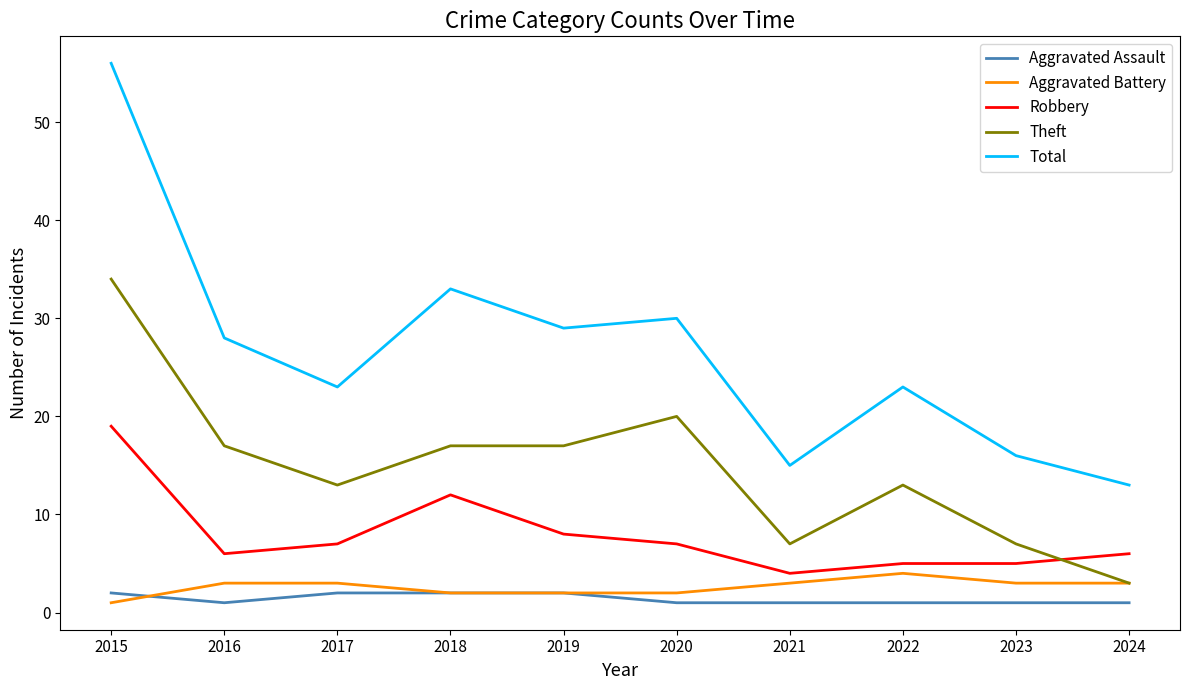

Count the Aggravated Battery values in the range 2 to 3.

8